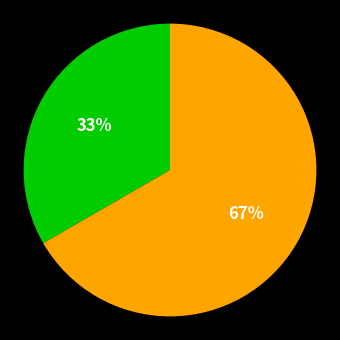

Is there any slice that represents more than half of the pie?

Yes